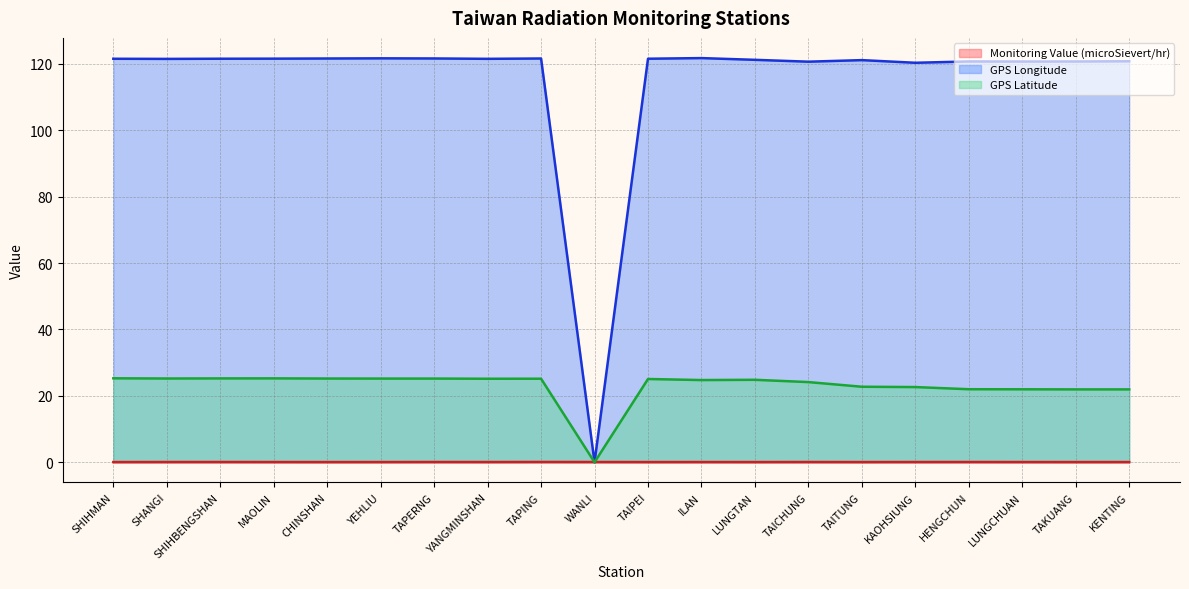

How many data points in GPS Latitude are above 25?

10